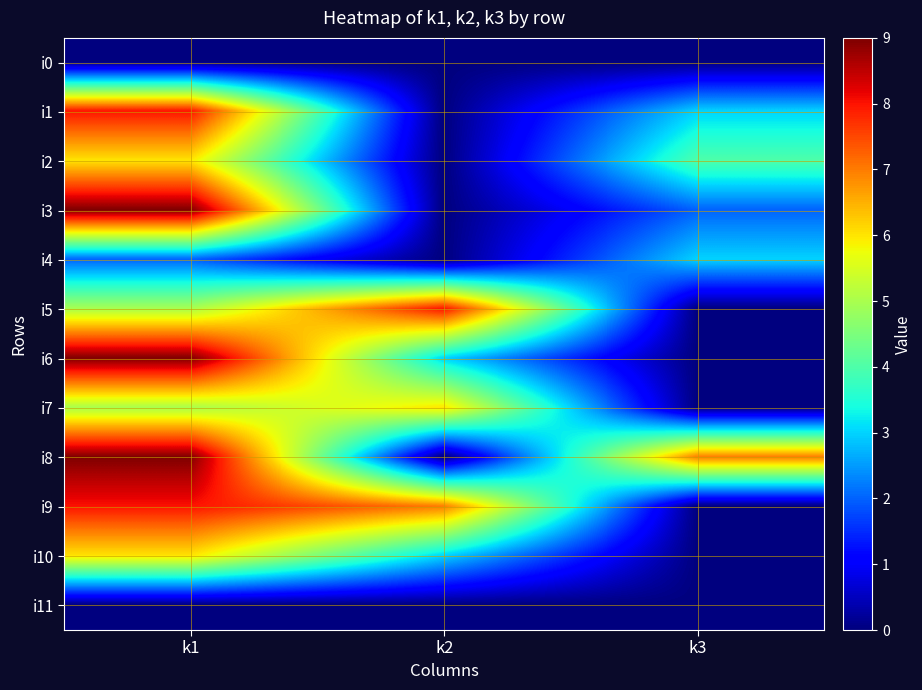

Reading left to right, what are all the values shown in this chart?

i0: k1=0	k2=0	k3=0
i1: k1=8	k2=0	k3=3
i2: k1=6	k2=0	k3=4
i3: k1=9	k2=0	k3=2
i4: k1=2	k2=0	k3=3
i5: k1=5	k2=8	k3=0
i6: k1=9	k2=3	k3=0
i7: k1=5	k2=6	k3=0
i8: k1=9	k2=0	k3=7
i9: k1=8	k2=7	k3=0
i10: k1=6	k2=3	k3=0
i11: k1=0	k2=0	k3=0